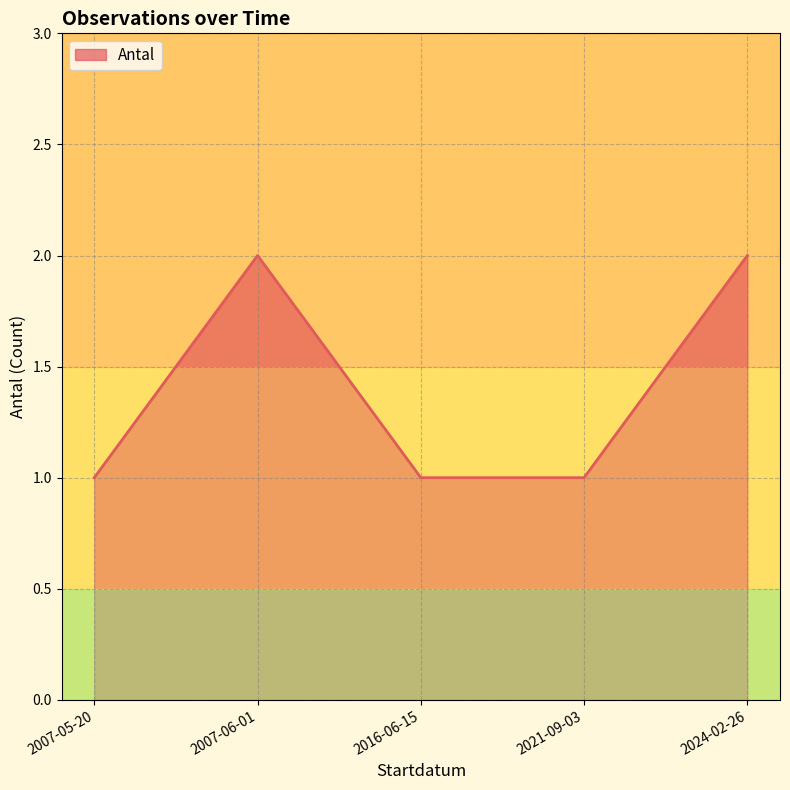

What is the change in value from 2007-05-20 to 2024-02-26?

+1